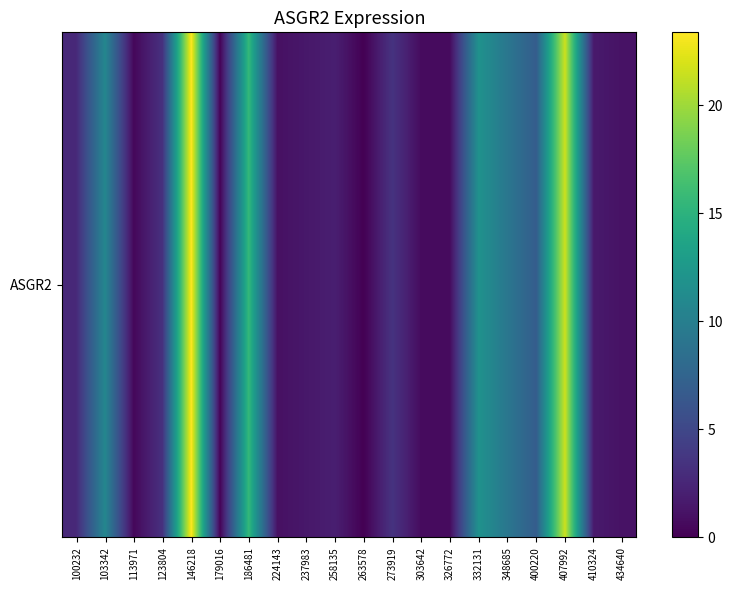

What is the difference between the maximum and second lowest values?

23.2